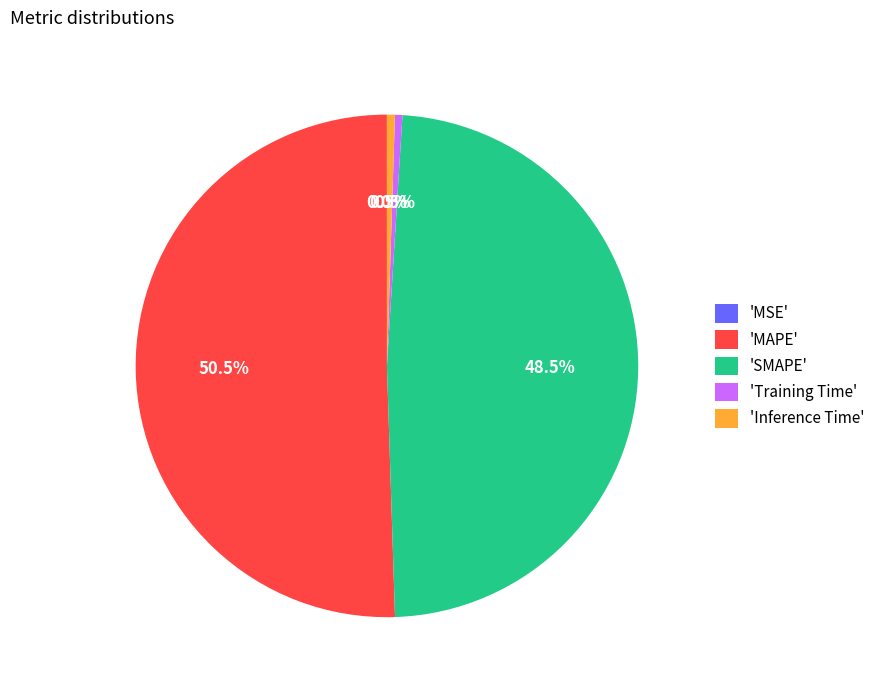

What is the largest slice in the pie chart?

'MAPE'